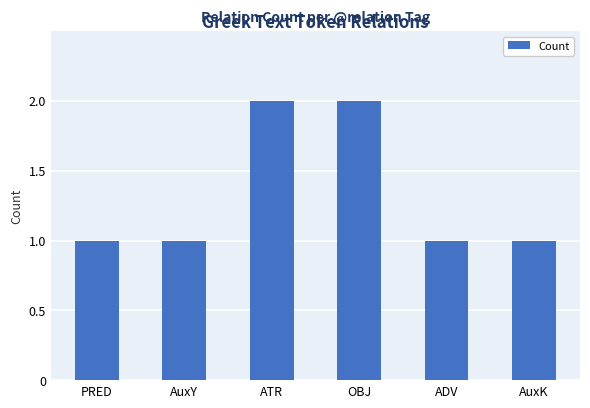

The value at OBJ is 2. True or false?

True